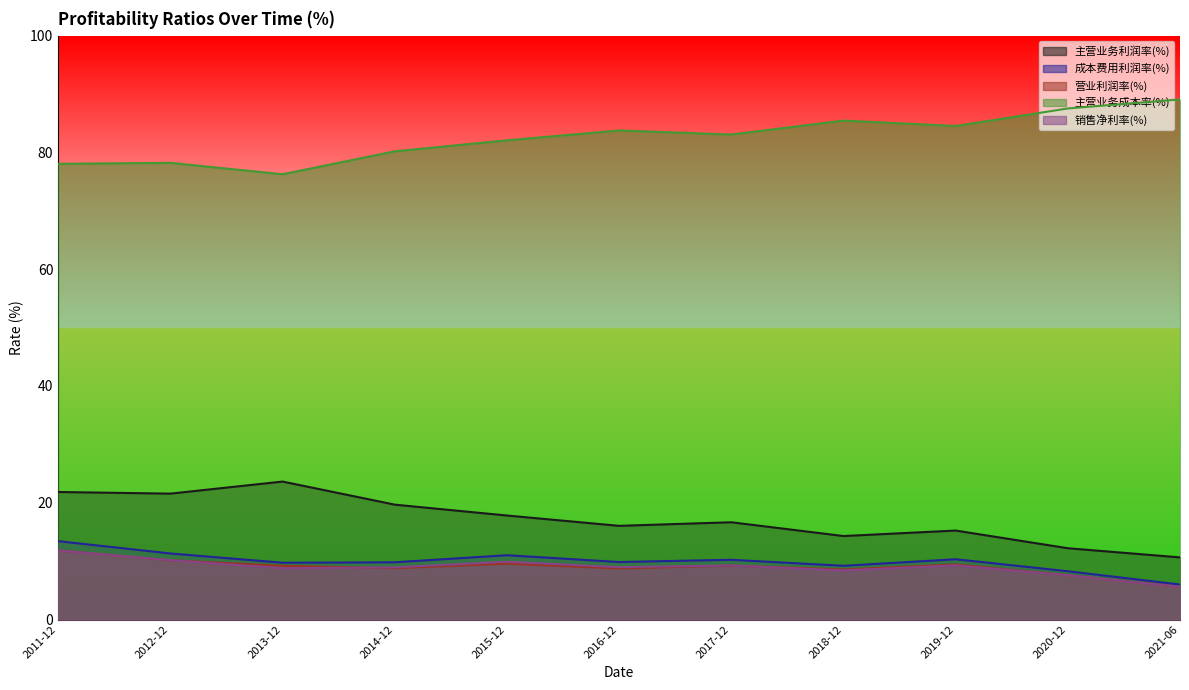

Is it true that 主营业务成本率(%) equals 85.4 at 2018-12?

True